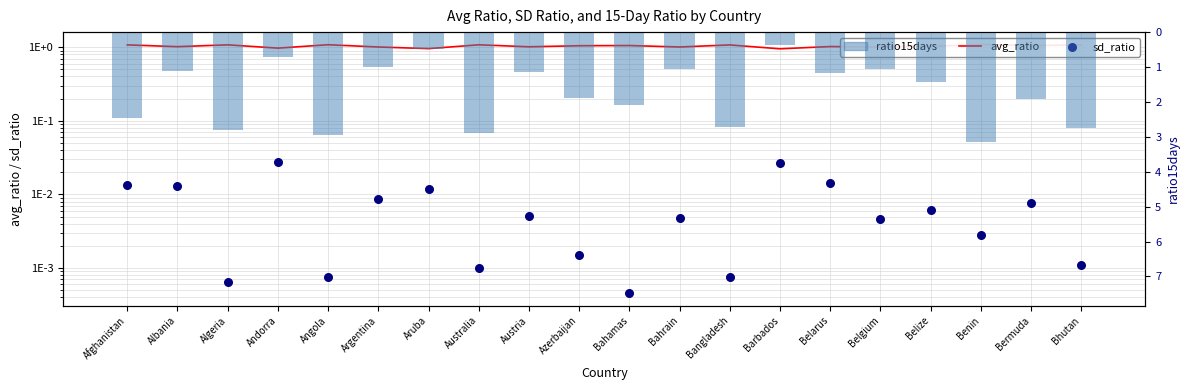

What is the total value across all series at Afghanistan?

3.5